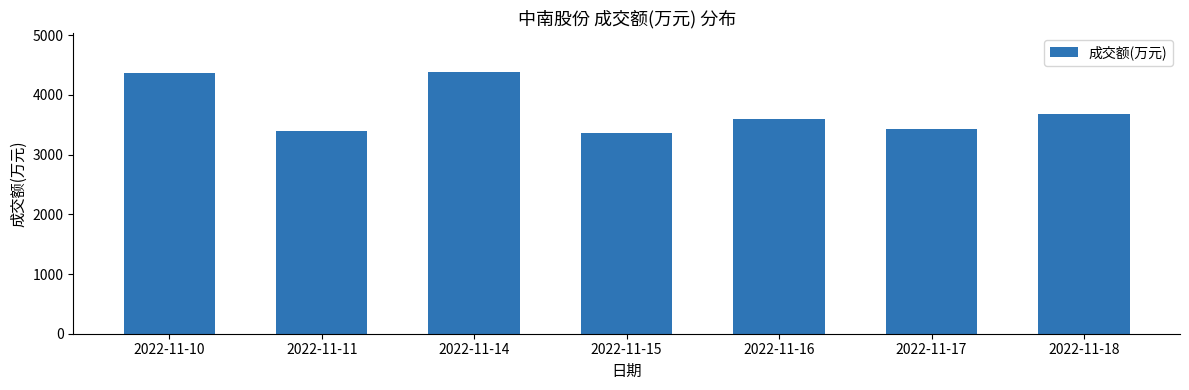

What is the minimum value shown in the chart?

3367